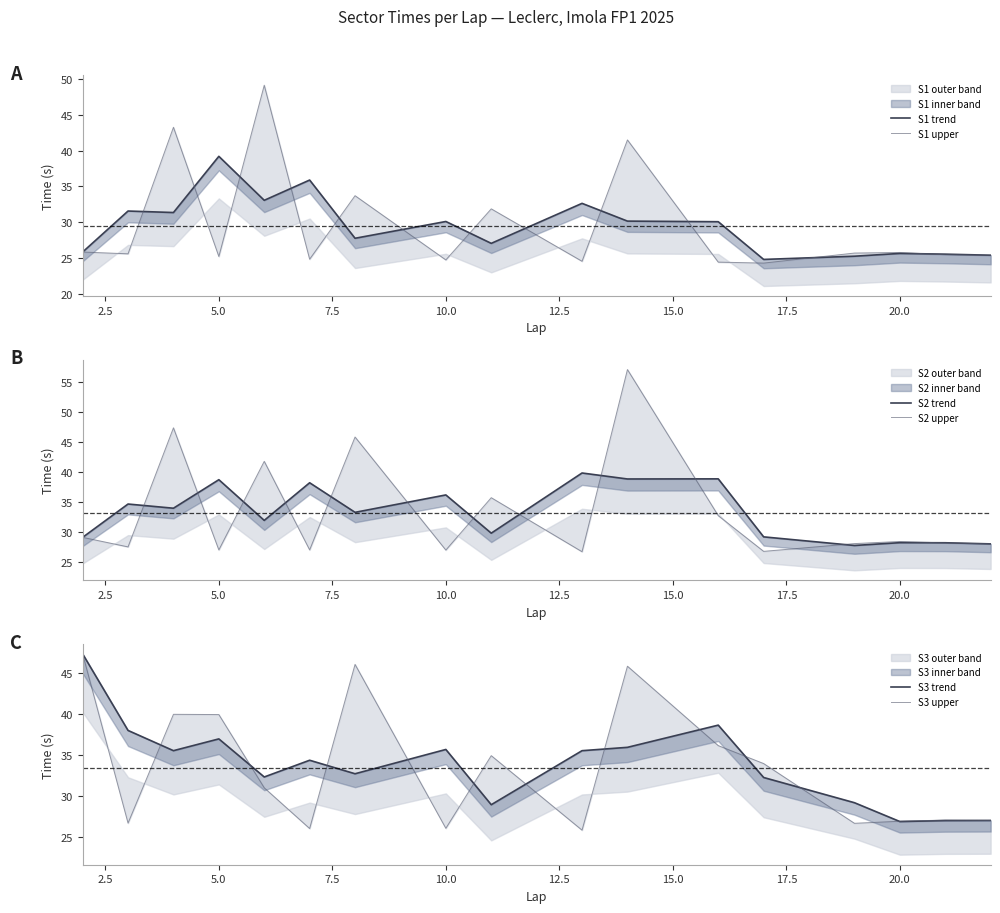

Count the number of data series in this chart.

6